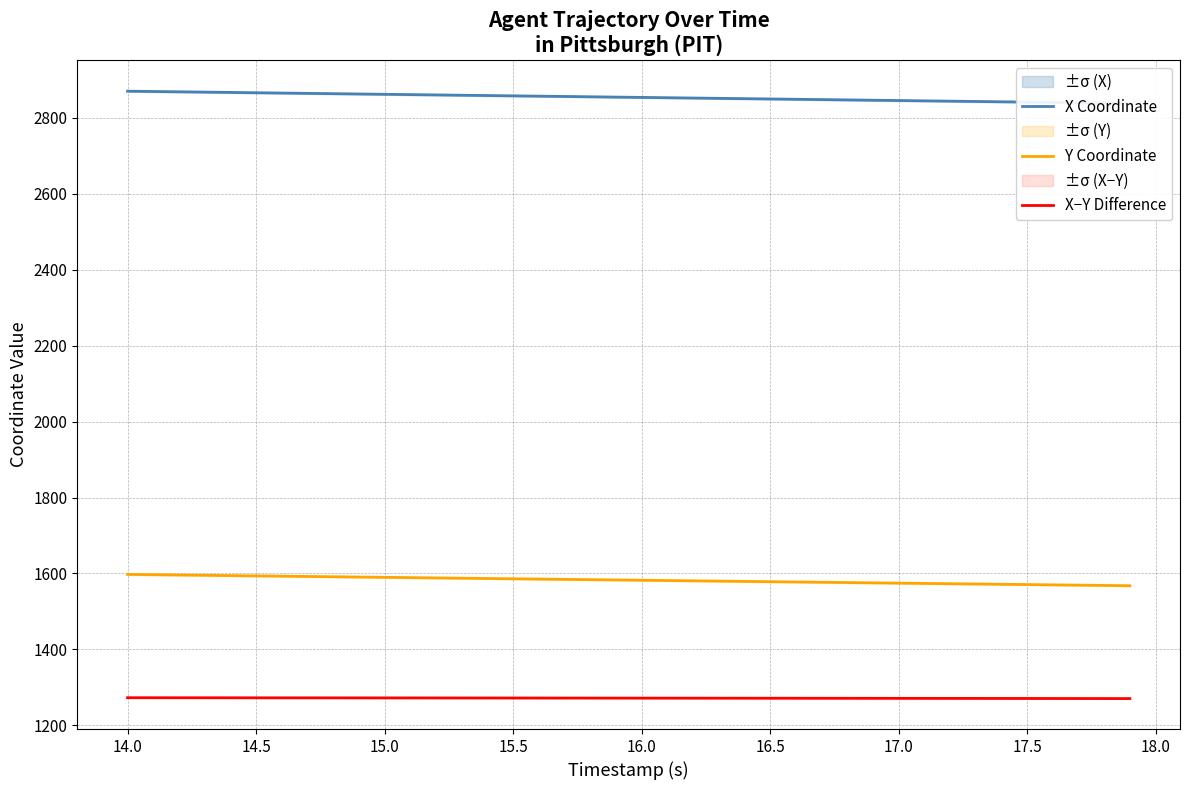

What is the difference between the maximum and minimum values in the Y Coordinate series?

29.8